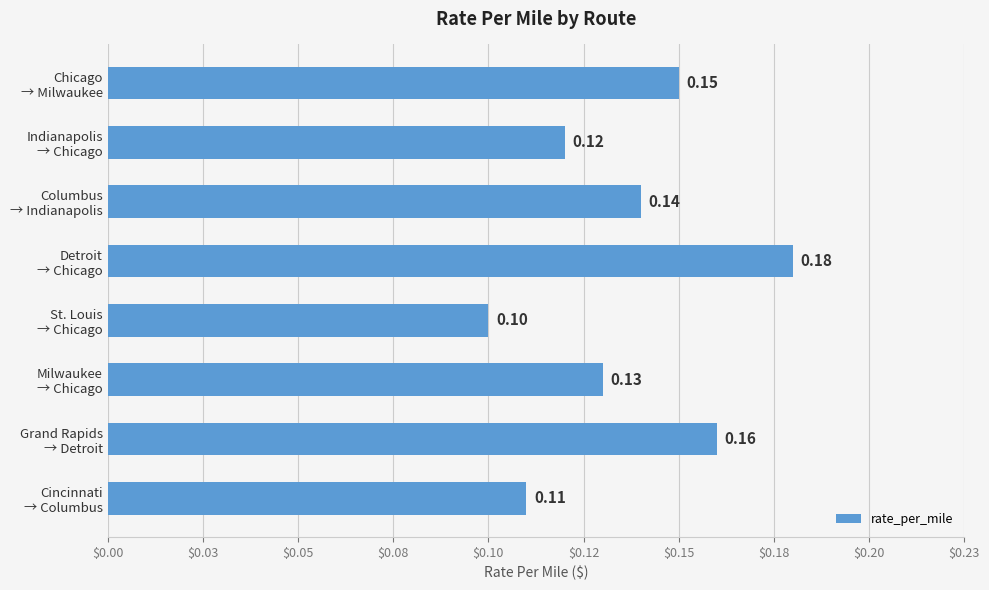

What is the difference between the maximum and minimum values?

0.1